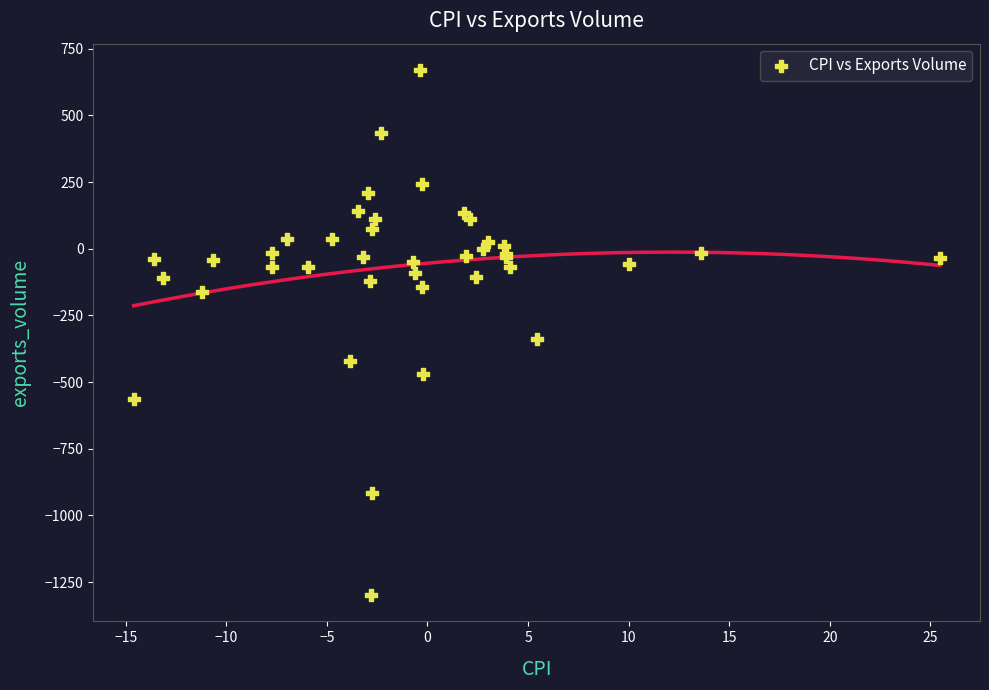

What Y value in the scatter plot is closest to -314?

-338.6